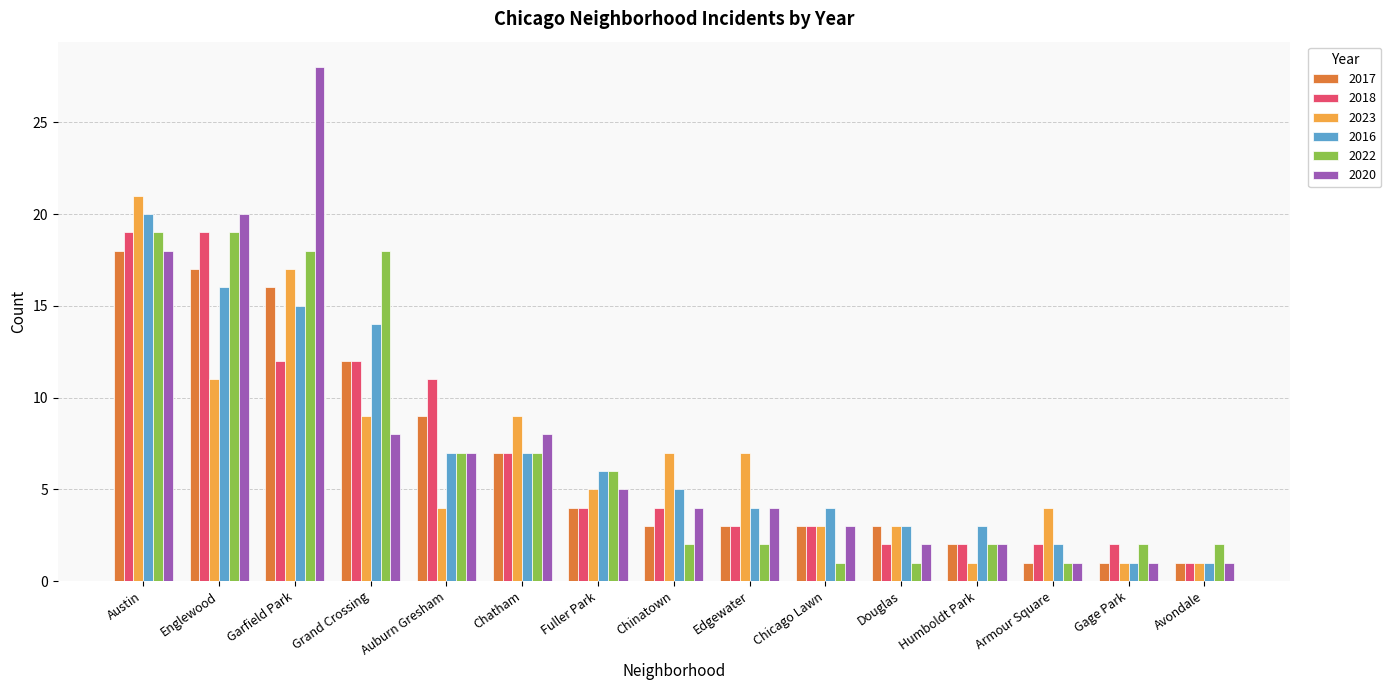

Which series has the largest range (max minus min)?

2020